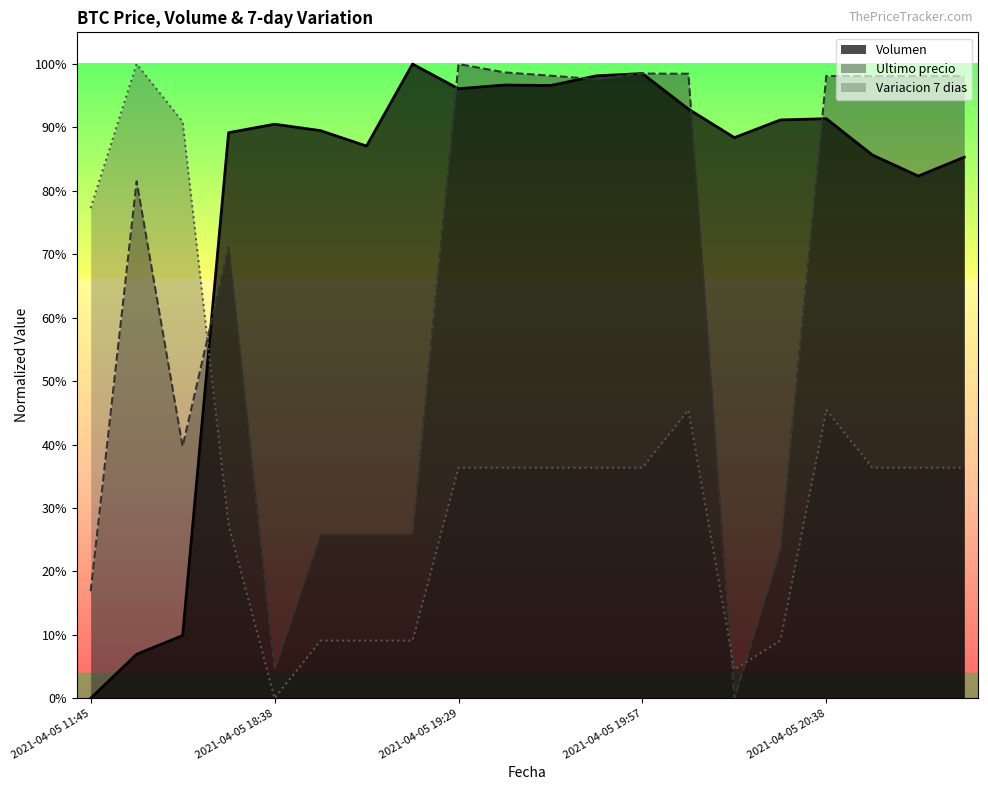

Which category has the lowest value in the Ultimo precio series?

2021-04-05 20:15